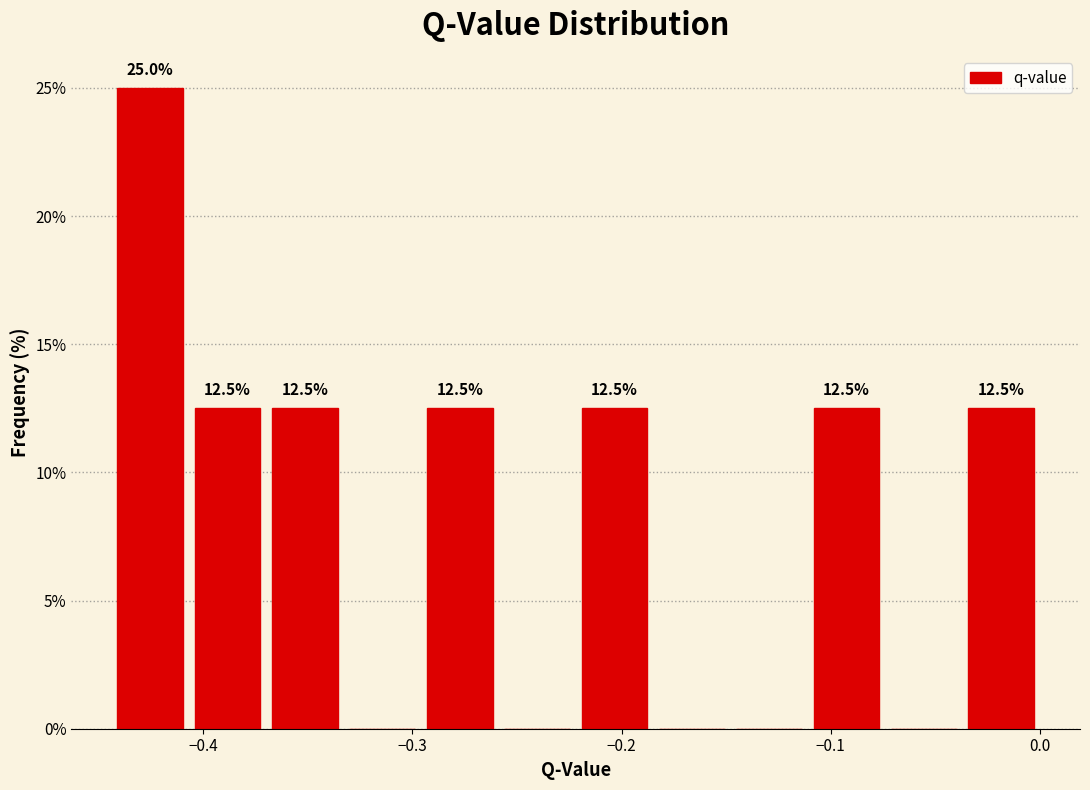

Around what value on the x-axis is the tallest bar? Give the approximate position of its centre, as read against the axis.

-0.43